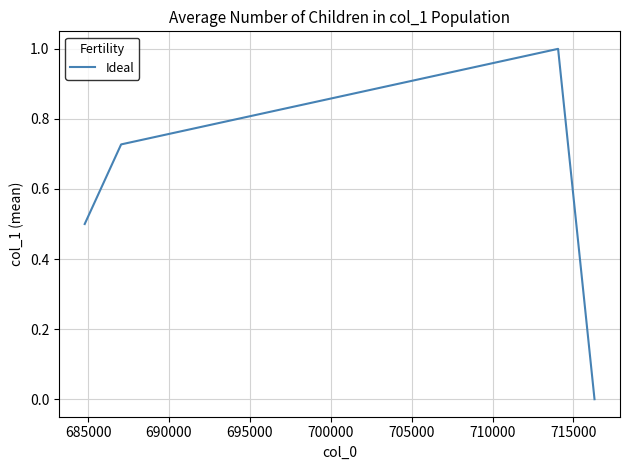

What is the average value?

0.6